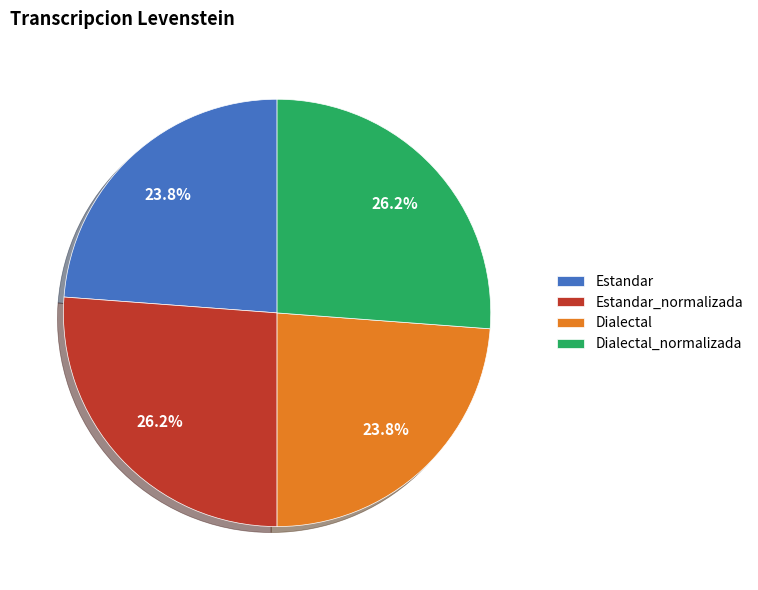

What percentage do Estandar_normalizada and Dialectal_normalizada together represent?

52.4%